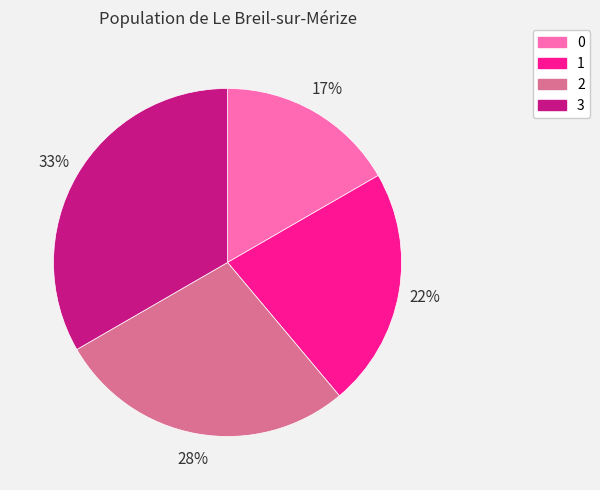

To the nearest percent, what is the average slice percentage?

25%